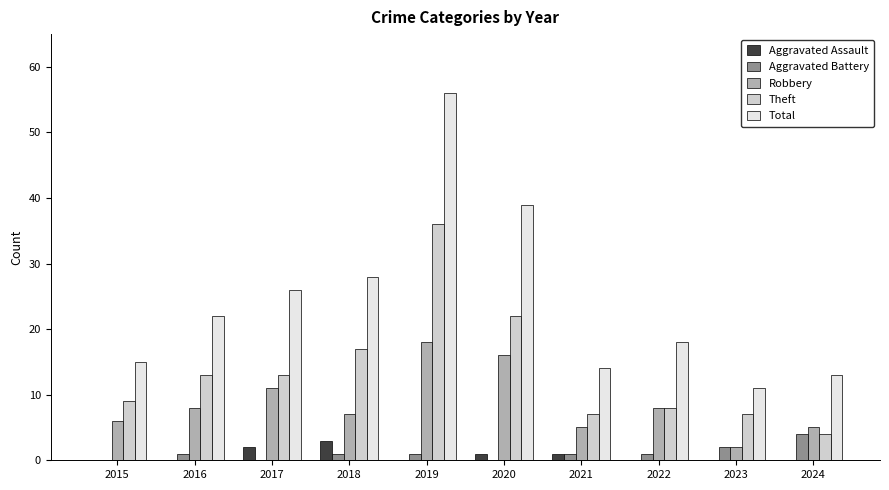

What is the difference between the Total values at 2022 and 2019?

38